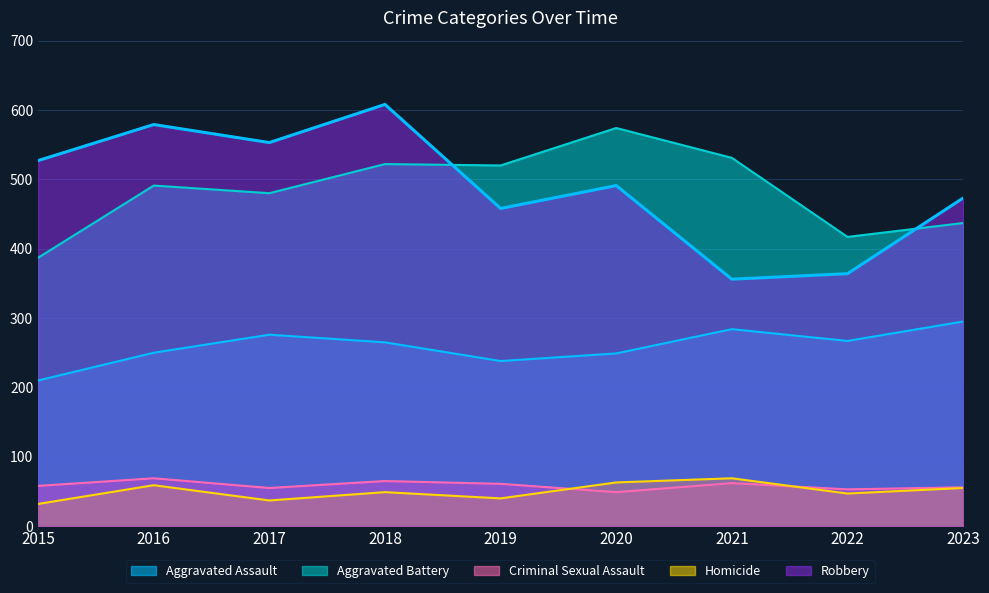

The value of Aggravated Assault at 2018 is 396. True or false?

False